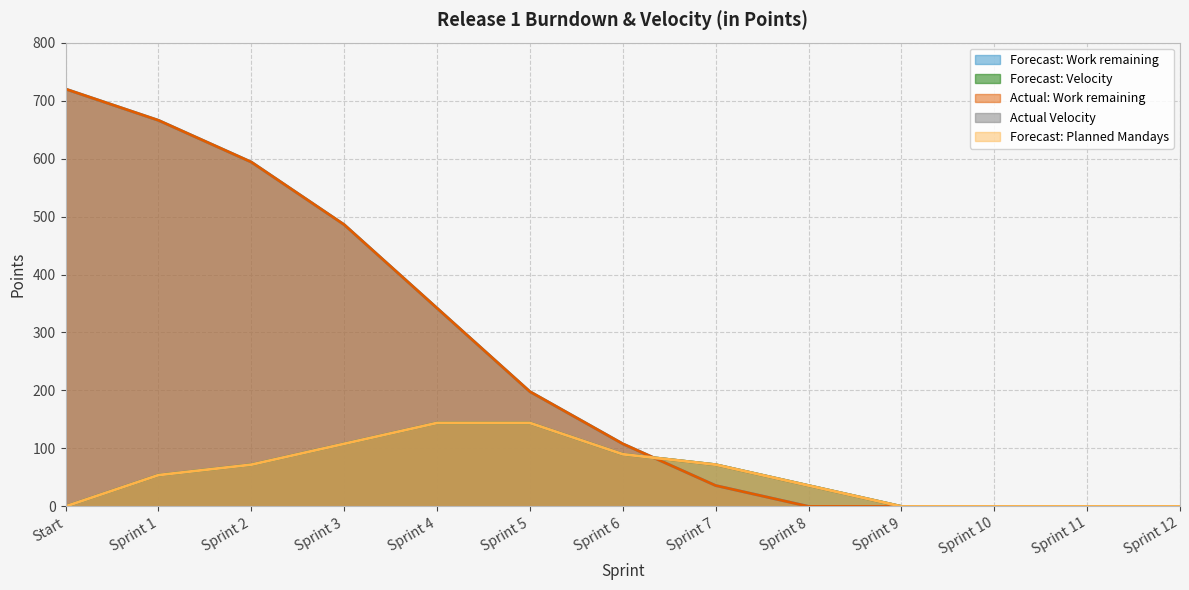

Reading right to left, transcribe all the data shown in this chart.

Forecast: Work remaining: Sprint 12=0	Sprint 11=0	Sprint 10=0	Sprint 9=0	Sprint 8=0	Sprint 7=36	Sprint 6=108	Sprint 5=198	Sprint 4=342	Sprint 3=486	Sprint 2=594	Sprint 1=666	Start=720
Forecast: Velocity: Sprint 12=0	Sprint 11=0	Sprint 10=0	Sprint 9=0	Sprint 8=36	Sprint 7=72	Sprint 6=90	Sprint 5=144	Sprint 4=144	Sprint 3=108	Sprint 2=72	Sprint 1=54	Start=0
Actual: Work remaining: Sprint 12=0	Sprint 11=0	Sprint 10=0	Sprint 9=0	Sprint 8=0	Sprint 7=36	Sprint 6=108	Sprint 5=198	Sprint 4=342	Sprint 3=486	Sprint 2=594	Sprint 1=666	Start=720
Actual Velocity: Sprint 12=0	Sprint 11=0	Sprint 10=0	Sprint 9=0	Sprint 8=36	Sprint 7=72	Sprint 6=90	Sprint 5=144	Sprint 4=144	Sprint 3=108	Sprint 2=72	Sprint 1=54	Start=0
Forecast: Planned Mandays: Sprint 12=0	Sprint 11=0	Sprint 10=0	Sprint 9=0	Sprint 8=36	Sprint 7=72	Sprint 6=90	Sprint 5=144	Sprint 4=144	Sprint 3=108	Sprint 2=72	Sprint 1=54	Start=0